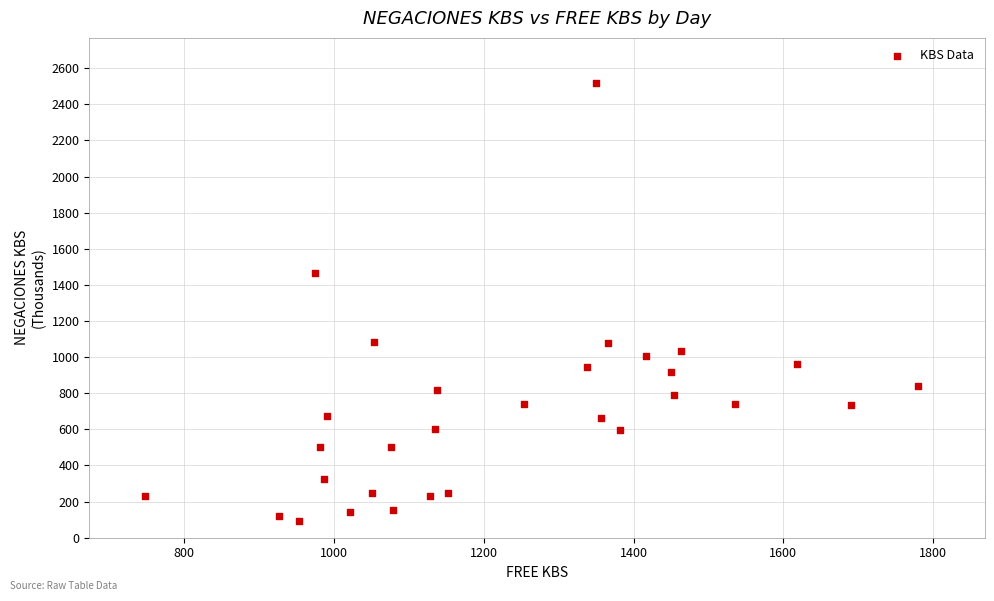

What is the range of X values (max minus min)?

1031.9